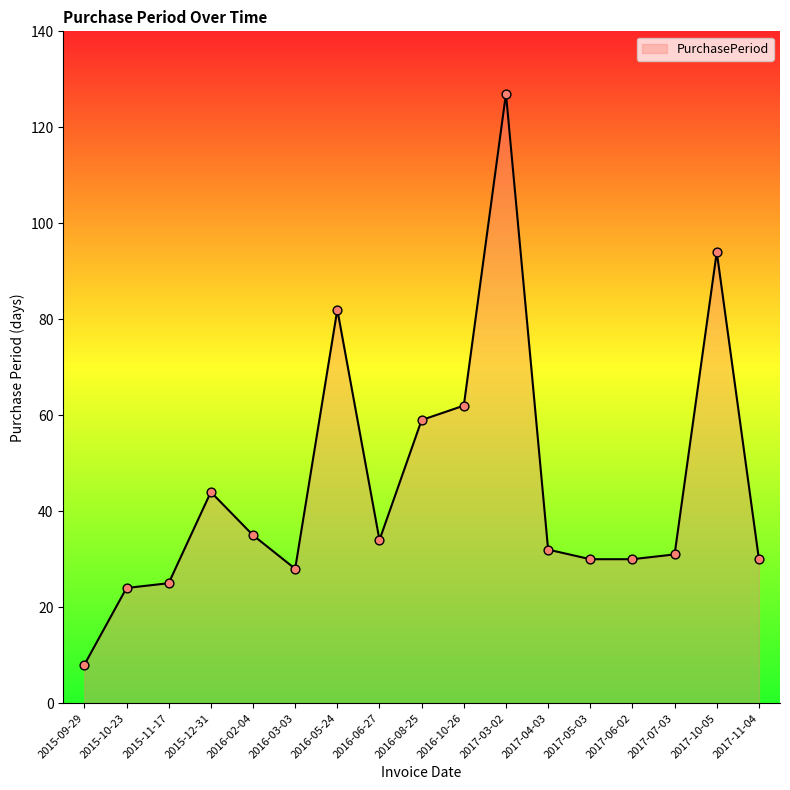

What is the ratio of the value at 2016-05-24 to the value at 2016-06-27?

2.4